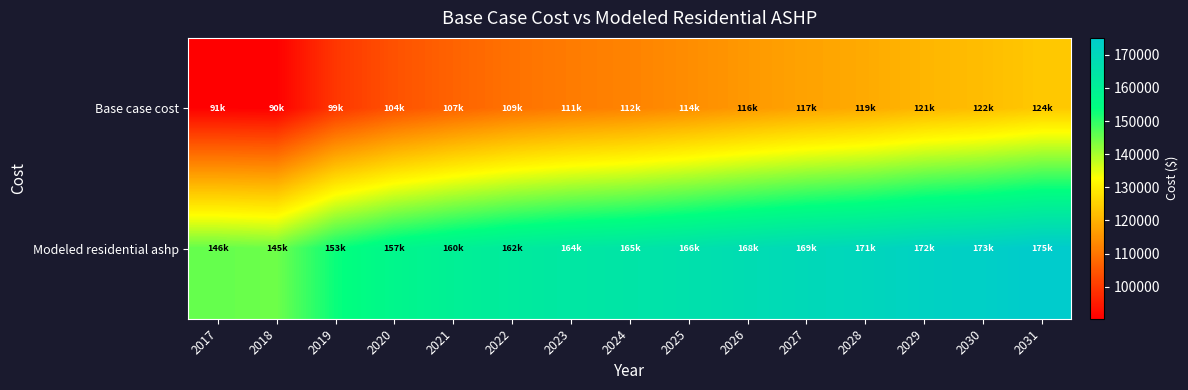

Which series has the largest range (max minus min)?

Base case cost